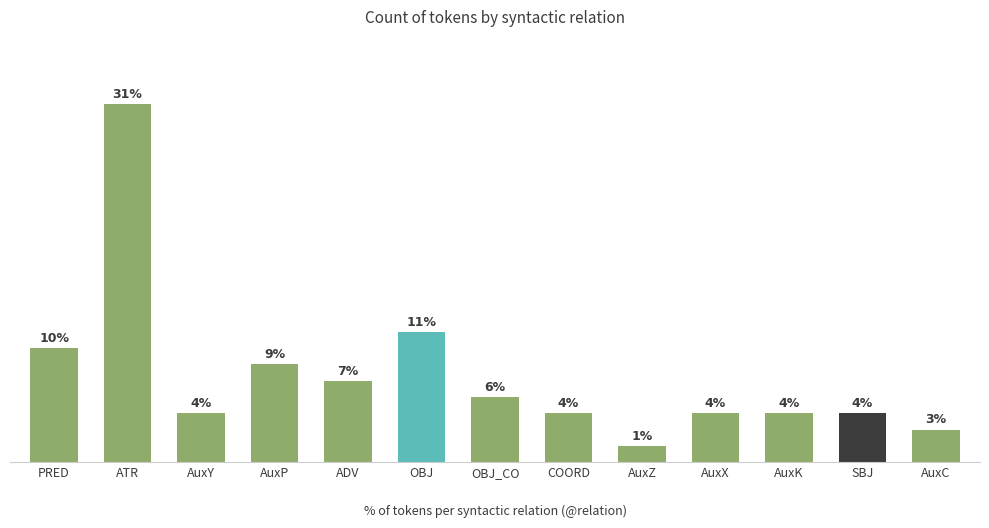

Where is the data nearest to the value 11?

OBJ